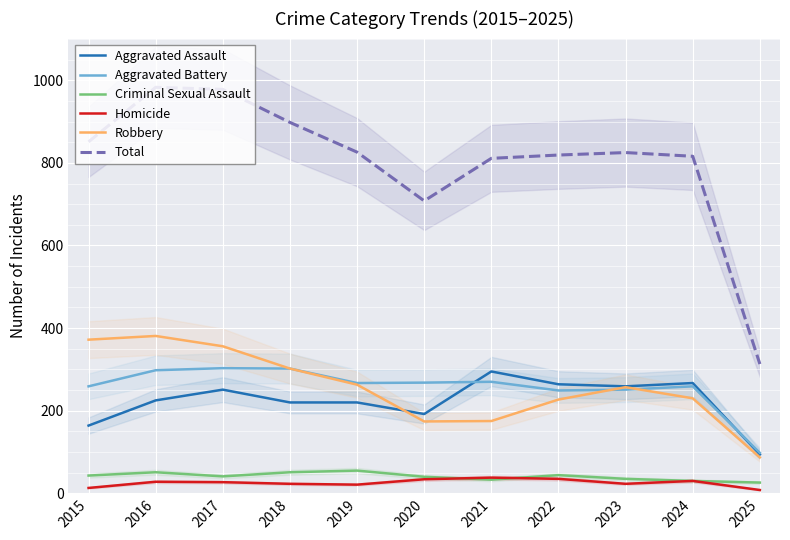

Is this an area chart (filled region under the line)?

No